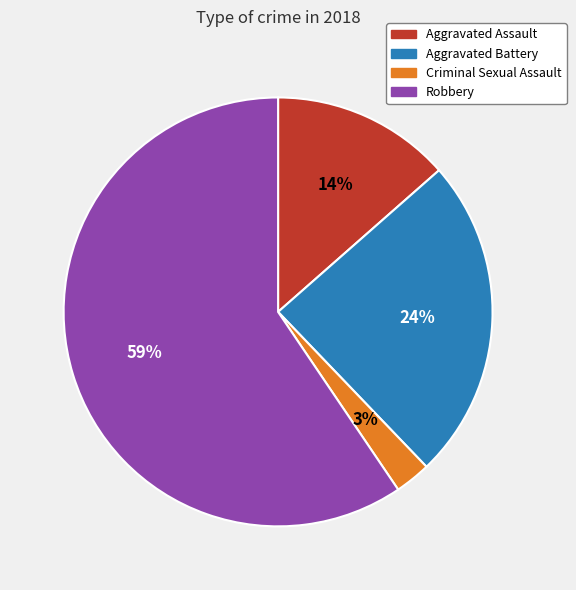

Combined, do Criminal Sexual Assault and Robbery account for over 50%?

Yes